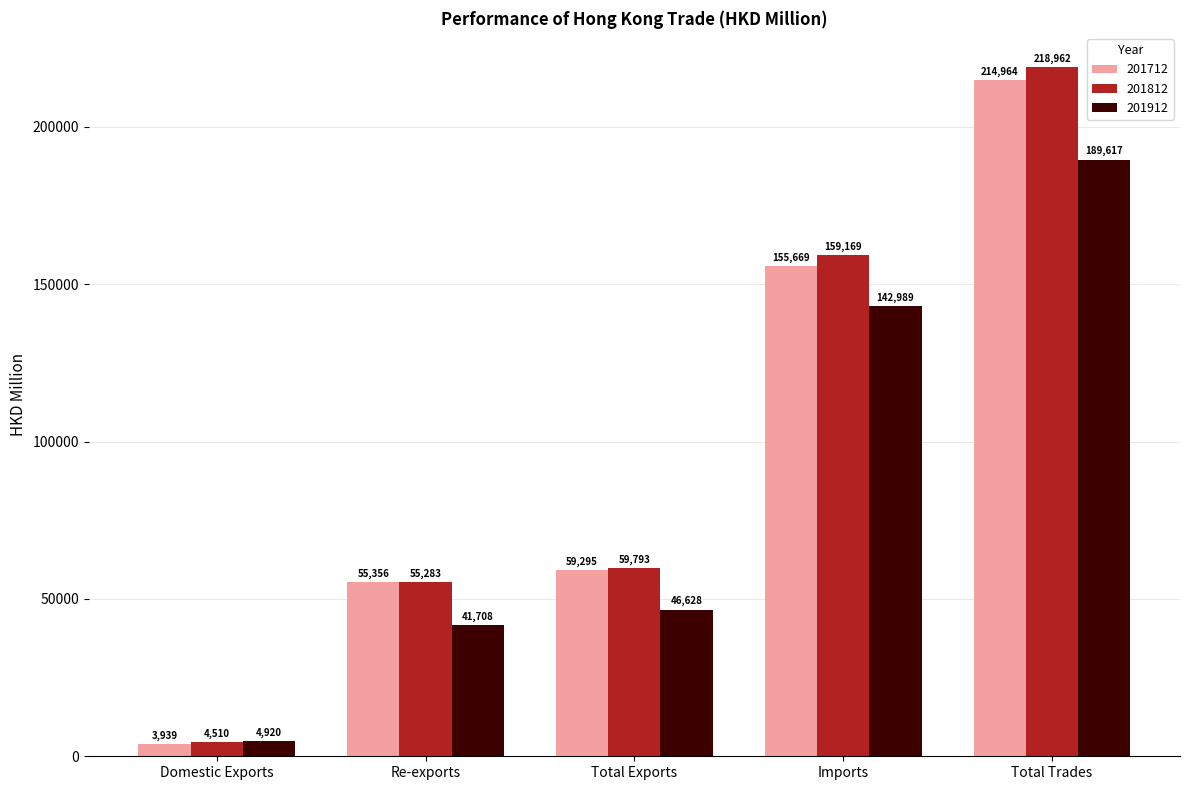

Rank the series at Domestic Exports from highest to lowest value.

201912, 201812, 201712